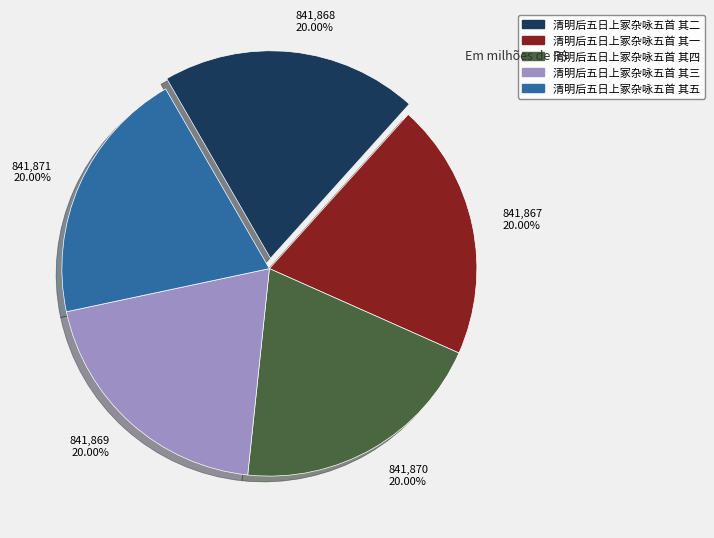

Is there a majority slice in this chart?

No